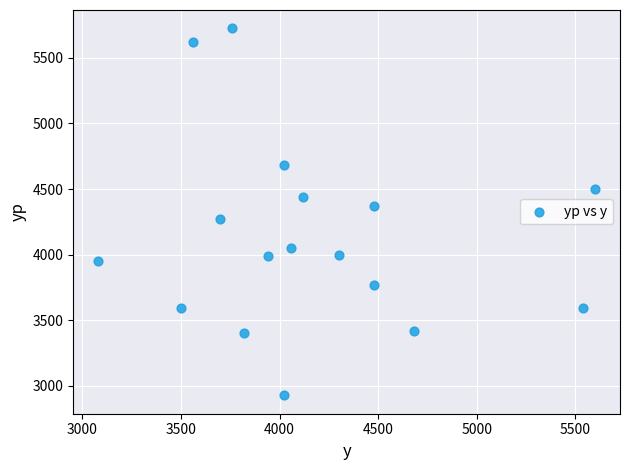

What is the range of Y values (max minus min)?

2797.8